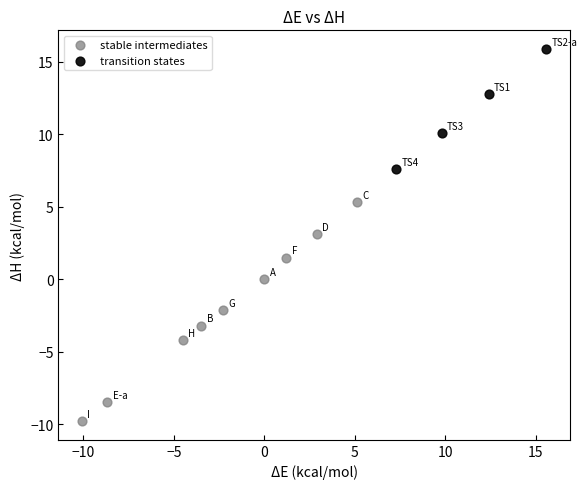

Which series contains the lowest Y value?

stable intermediates